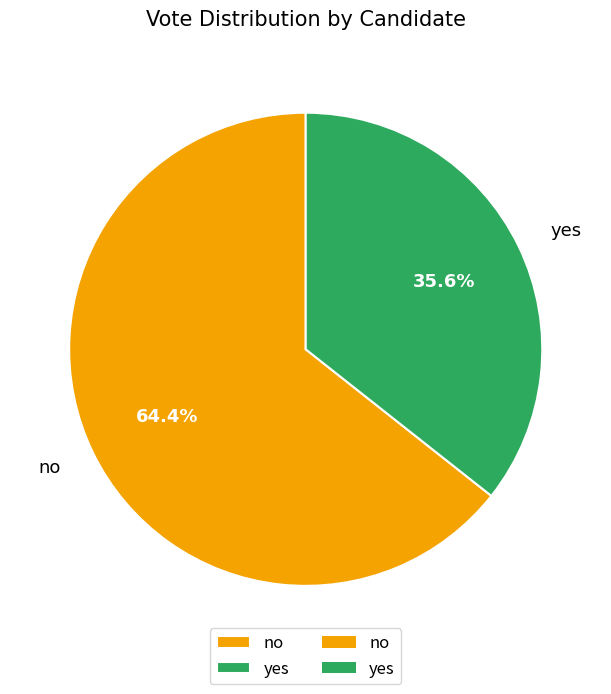

To the nearest percent, what is the average slice percentage?

50%